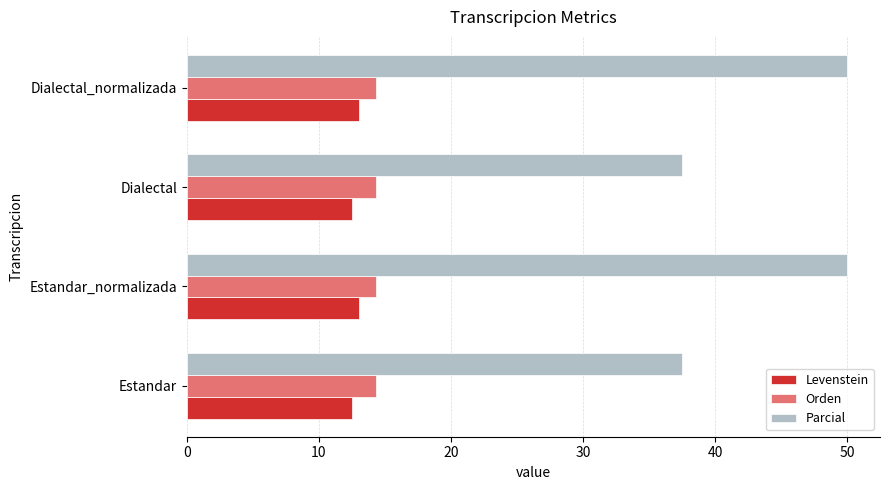

The value of Parcial at Dialectal is 37.5. True or false?

True